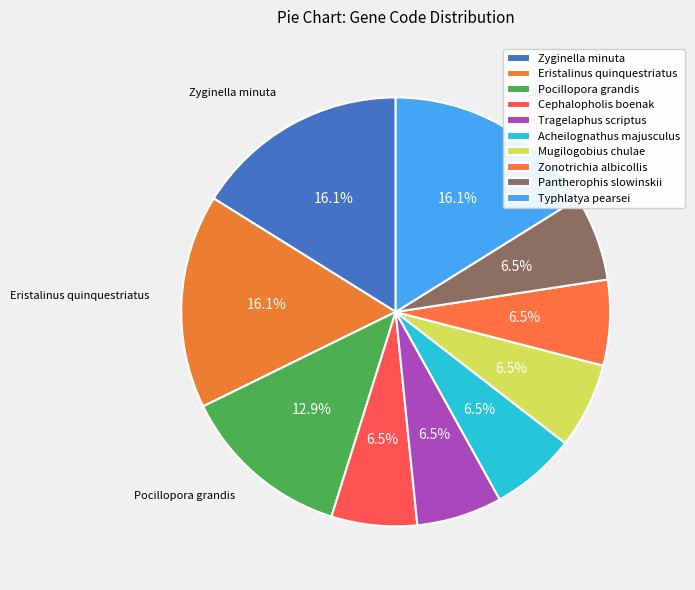

Count the number of slices in the pie.

10